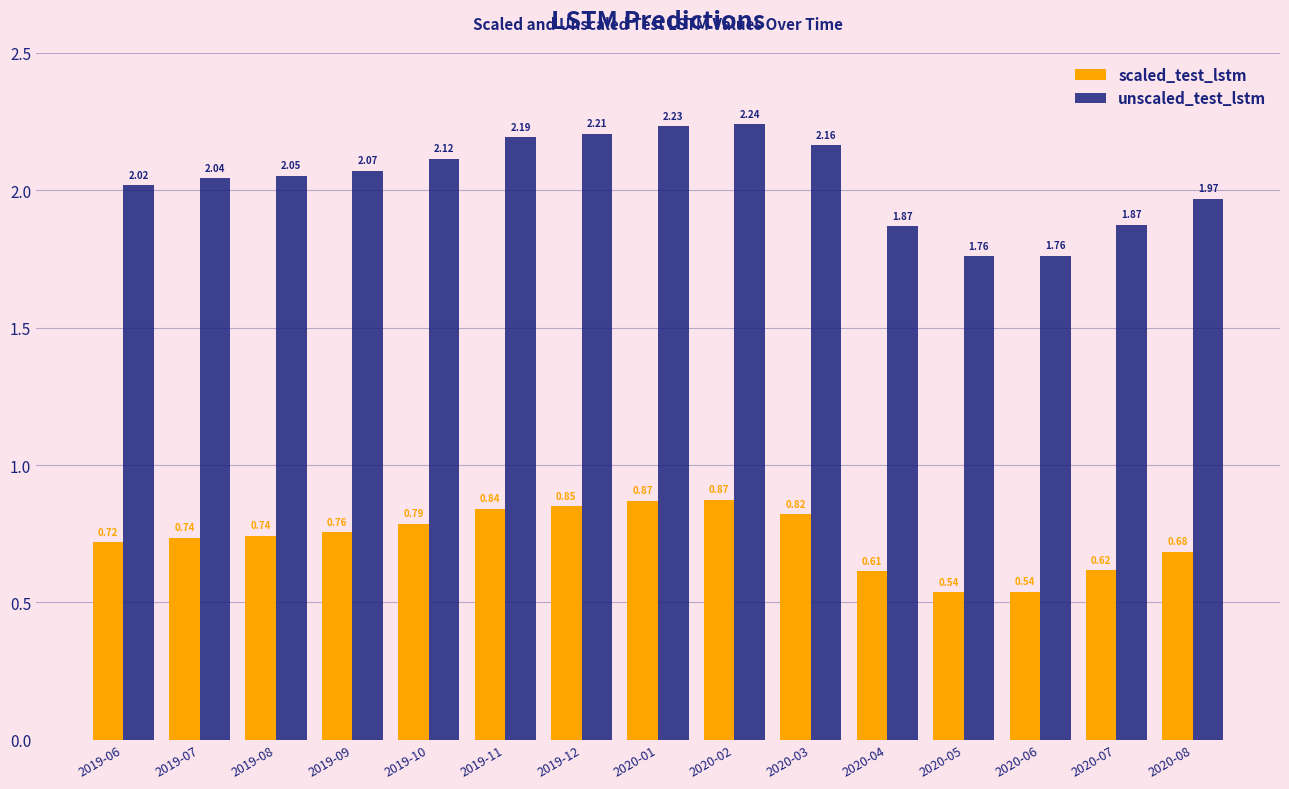

Which series has the largest range (max minus min)?

unscaled_test_lstm